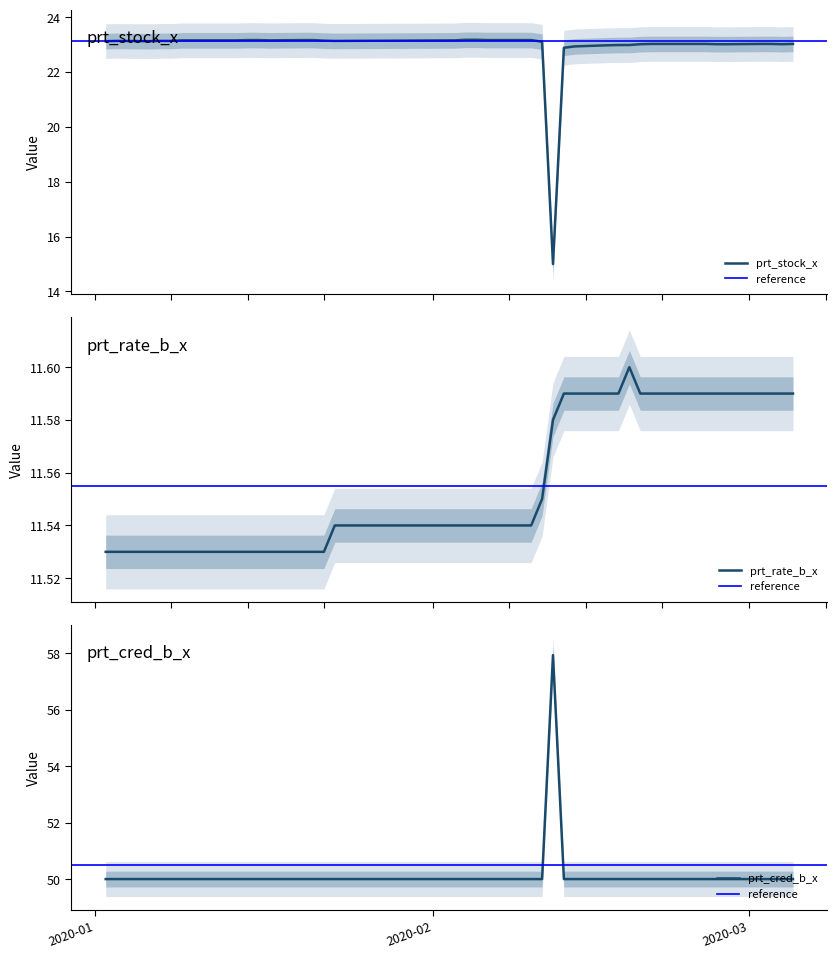

True or false: prt_stock_x has a value of 22.9 at 2020-02-13.

True